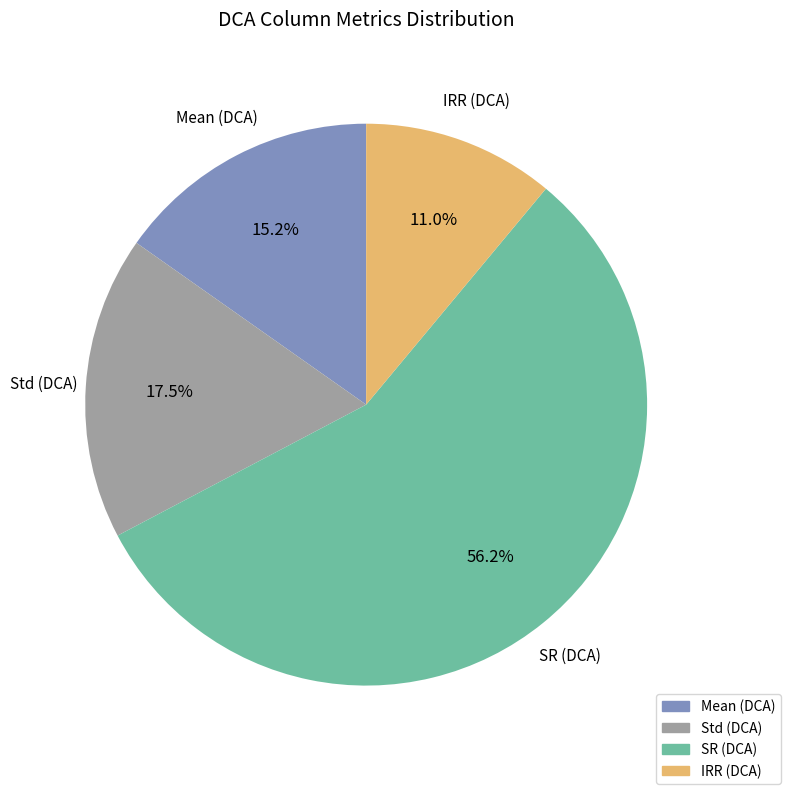

Is there any slice that represents more than half of the pie?

Yes